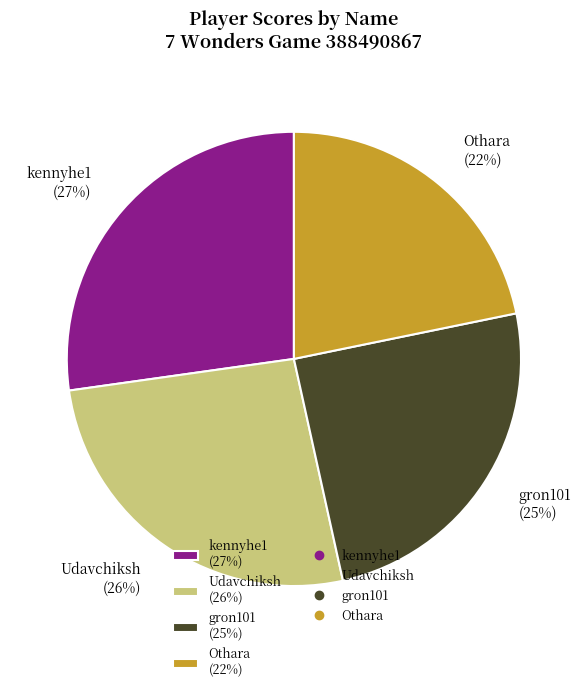

Is it true that Udavchiksh is 21% of the pie?

False